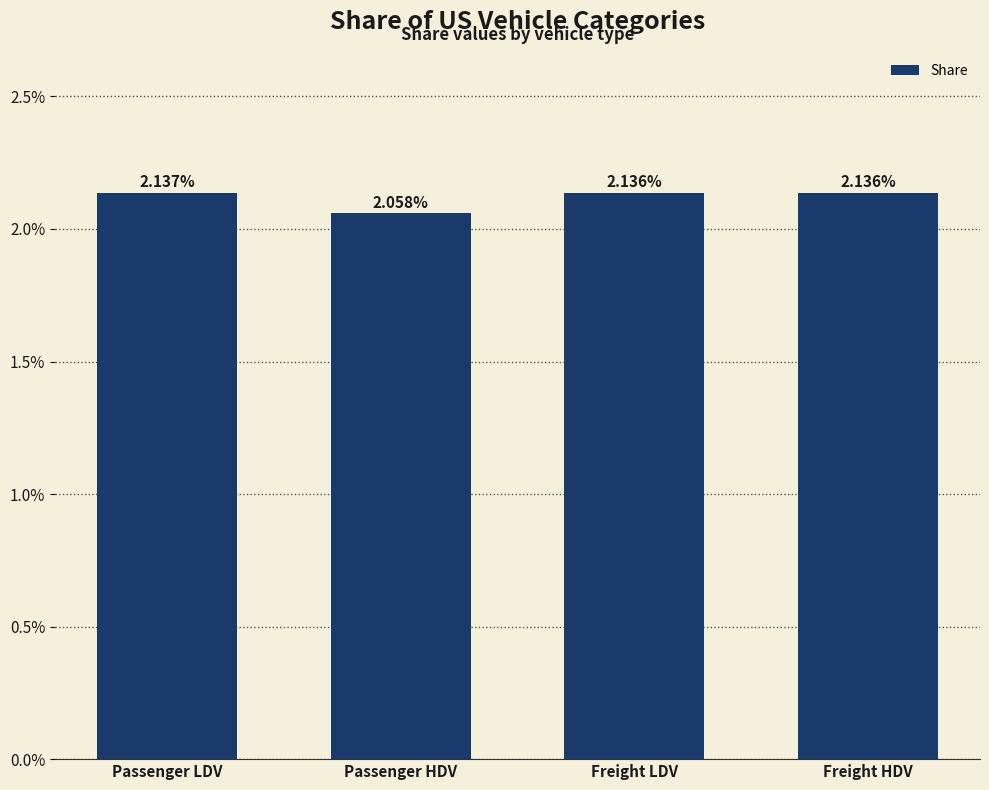

What is the label of the 2nd bar from the left?

Passenger HDV